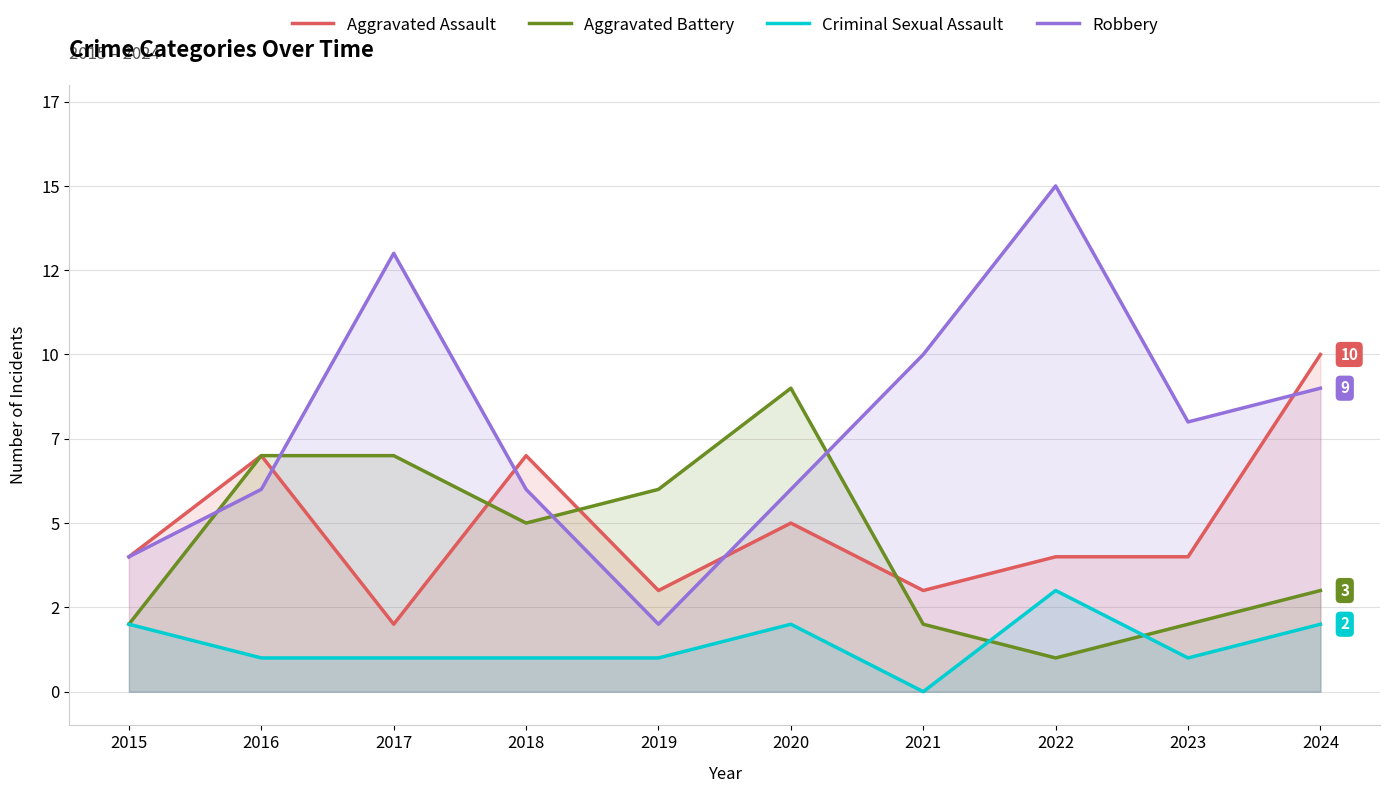

In Aggravated Battery, how many points are lower than both neighbors (excluding endpoints)?

2